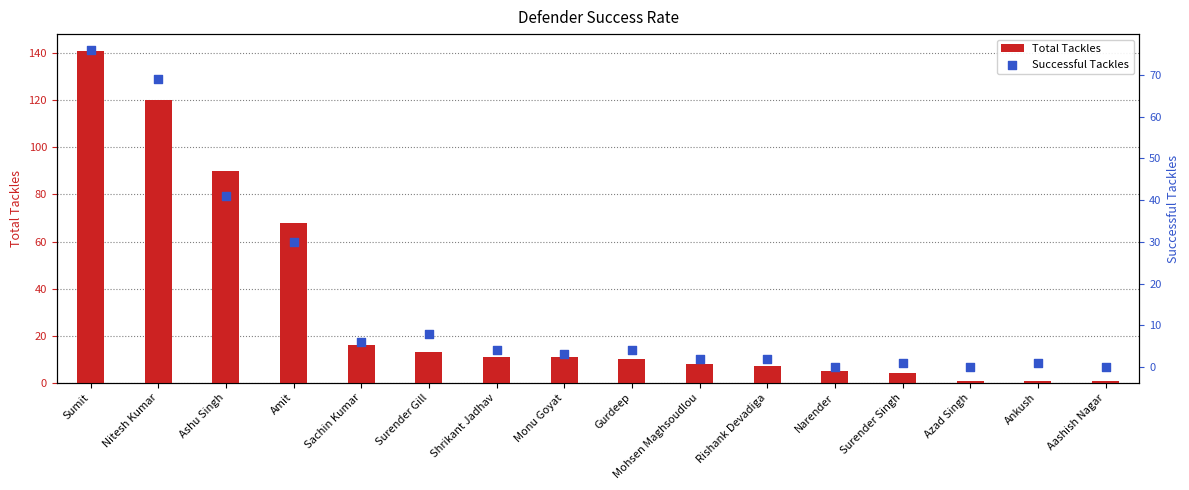

What are all the series names shown in the legend?

Total Tackles, Successful Tackles